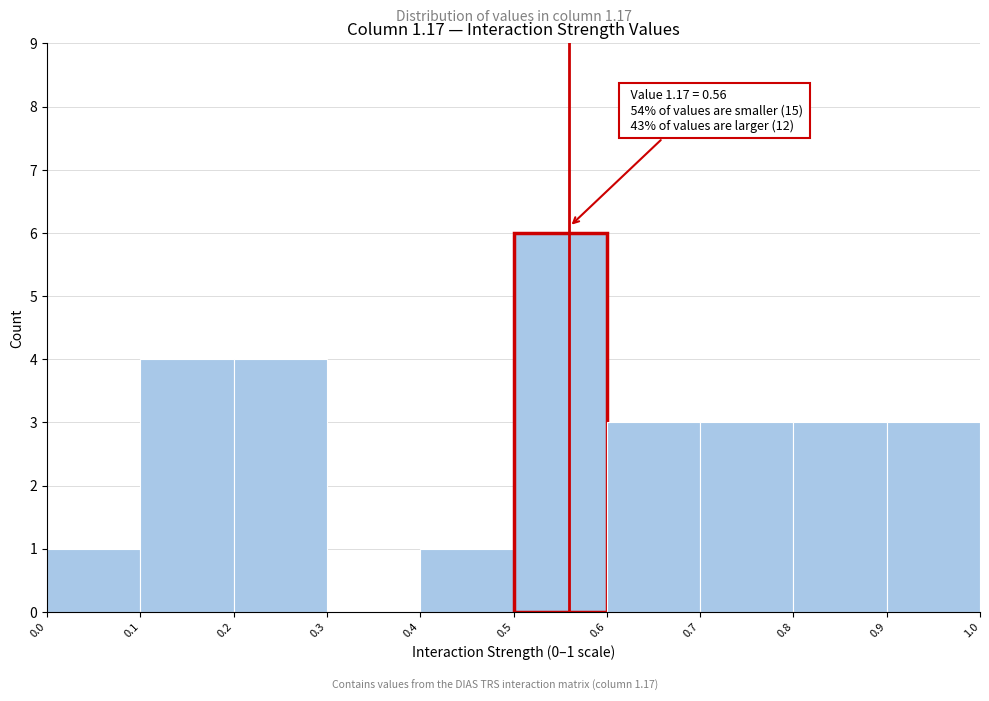

Which range on the x-axis has the tallest bar?

0.5 to 0.6